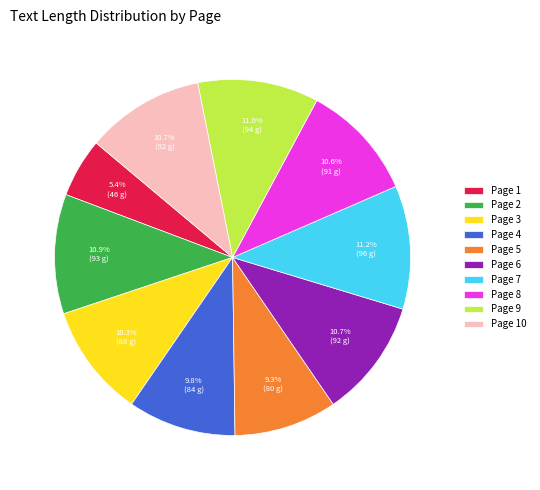

What percentage is NOT represented by Page 2?

89.1%